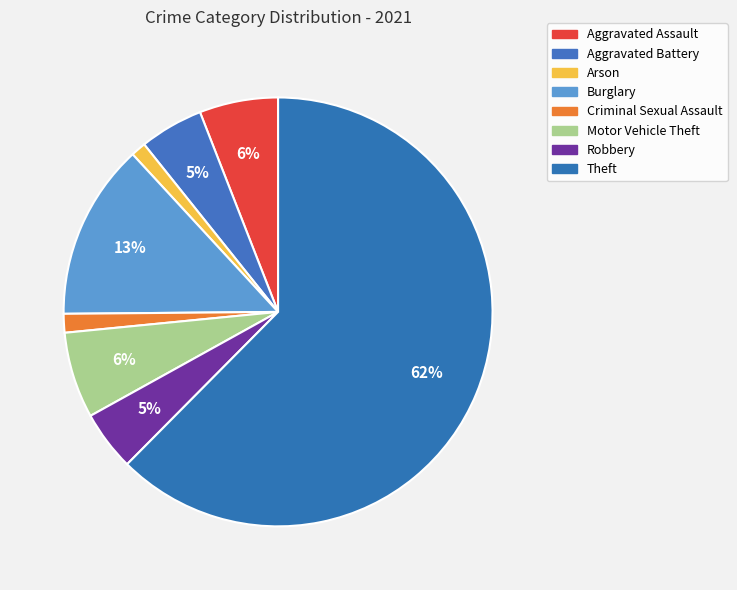

What is the ratio of the value at Criminal Sexual Assault to the value at Burglary?

0.1